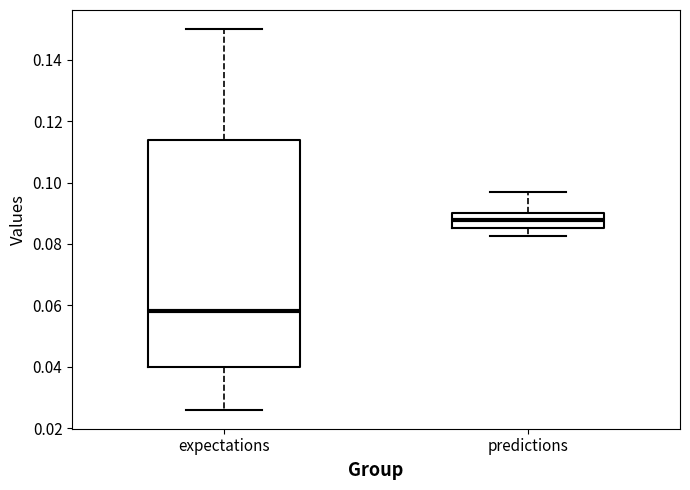

Reading left to right, read every box against the y-axis: the position of its median line, the range the box covers, and the ends of its whiskers. The values are not printed on the chart, so give them approximately, as read against the axis.

expectations: median 0.058, box 0.040 to 0.114, whiskers 0.026 to 0.150
predictions: median 0.088, box 0.086 to 0.090, whiskers 0.082 to 0.096